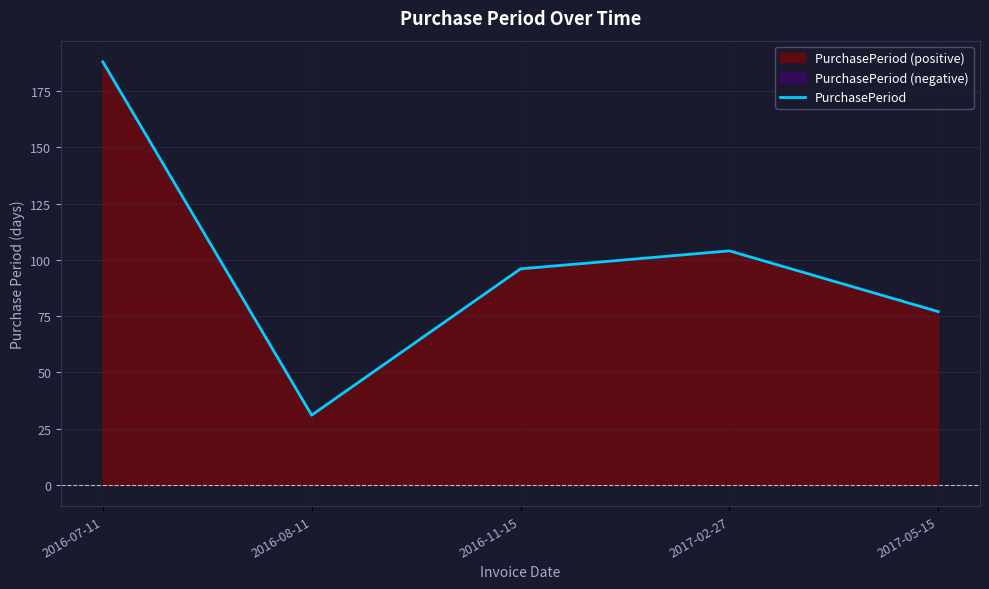

List the labels in order of value, smallest first.

2016-08-11, 2017-05-15, 2016-11-15, 2017-02-27, 2016-07-11